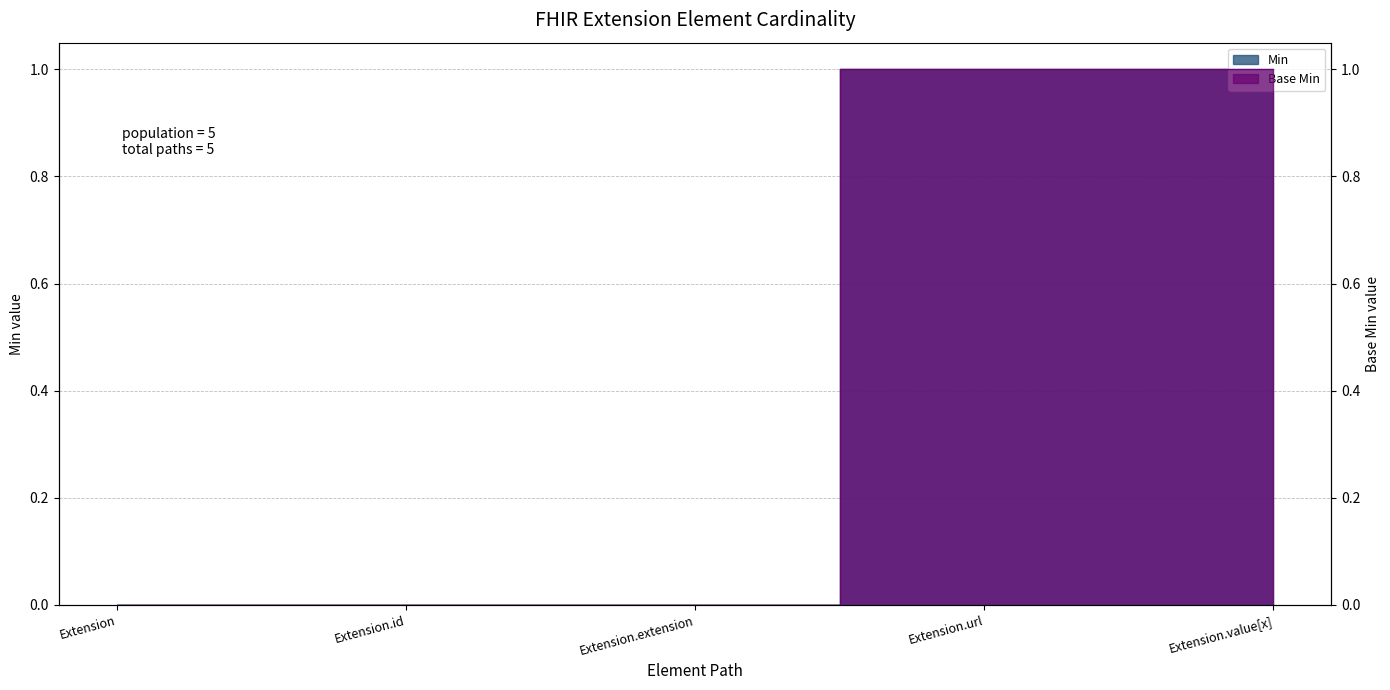

True or false: Min and Base Min intersect in this chart.

False